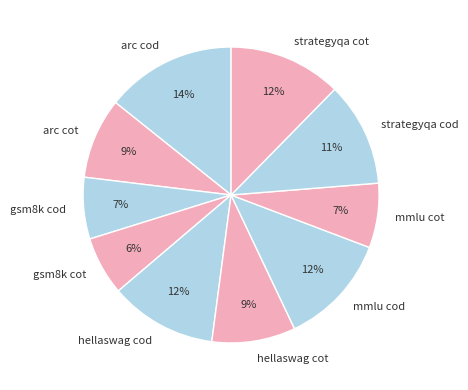

Does mmlu cot represent more than half of the total?

No